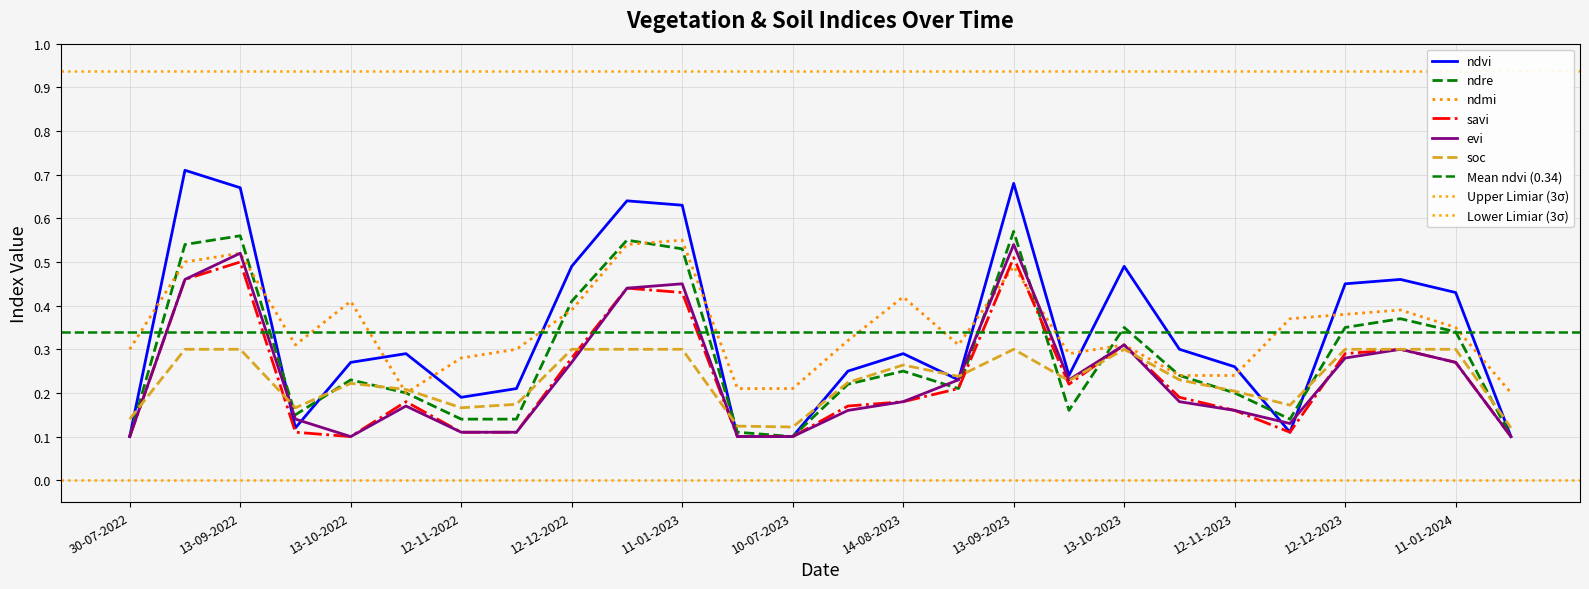

The ndmi series shows 0.5 at 27-11-2023. True or false?

False